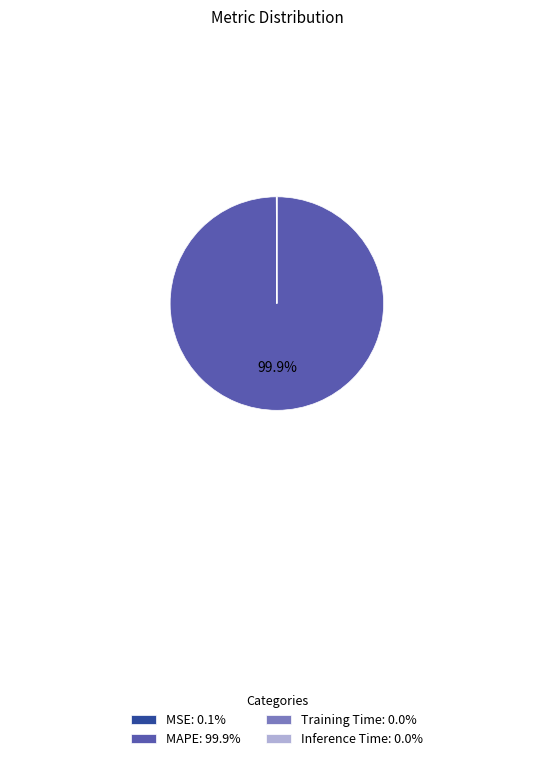

Which slice is the largest?

MAPE